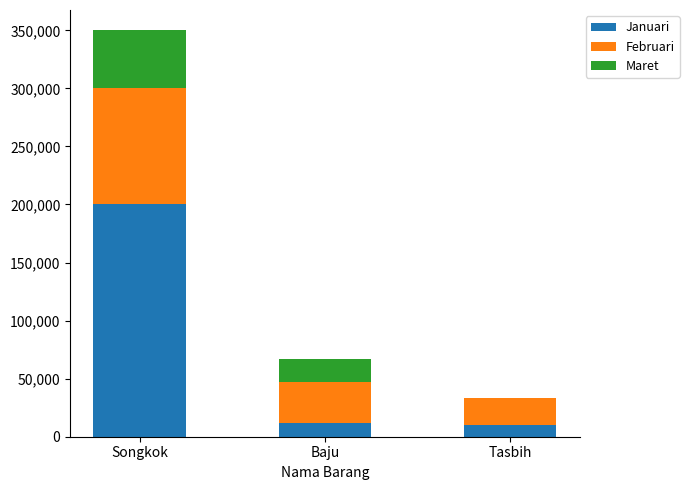

True or false: Januari has a value of 310293 at Songkok.

False